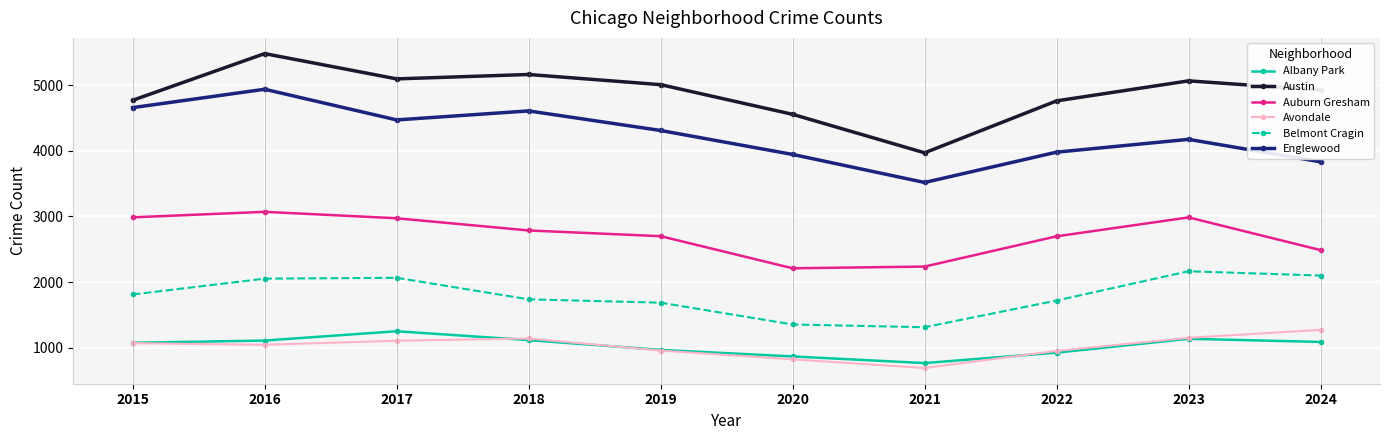

True or false: Albany Park has a value of 310 at 2024.

False